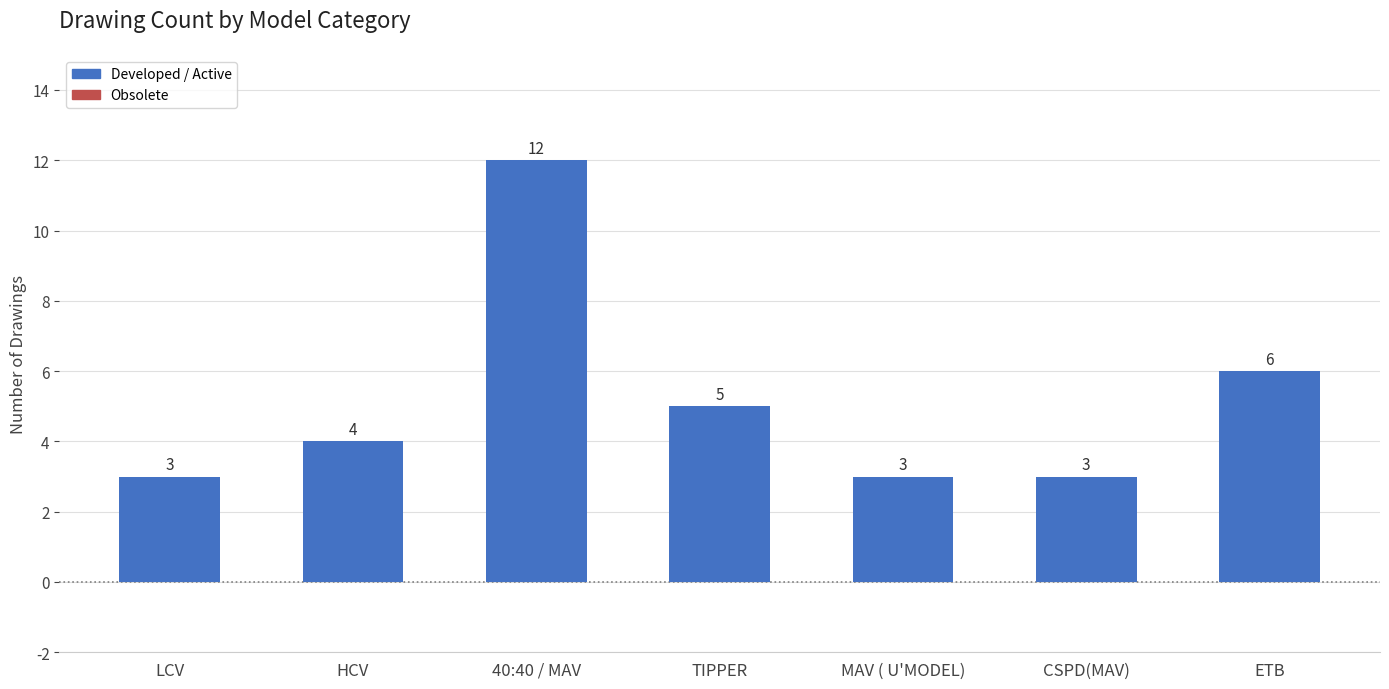

What is the maximum value shown in the chart?

12